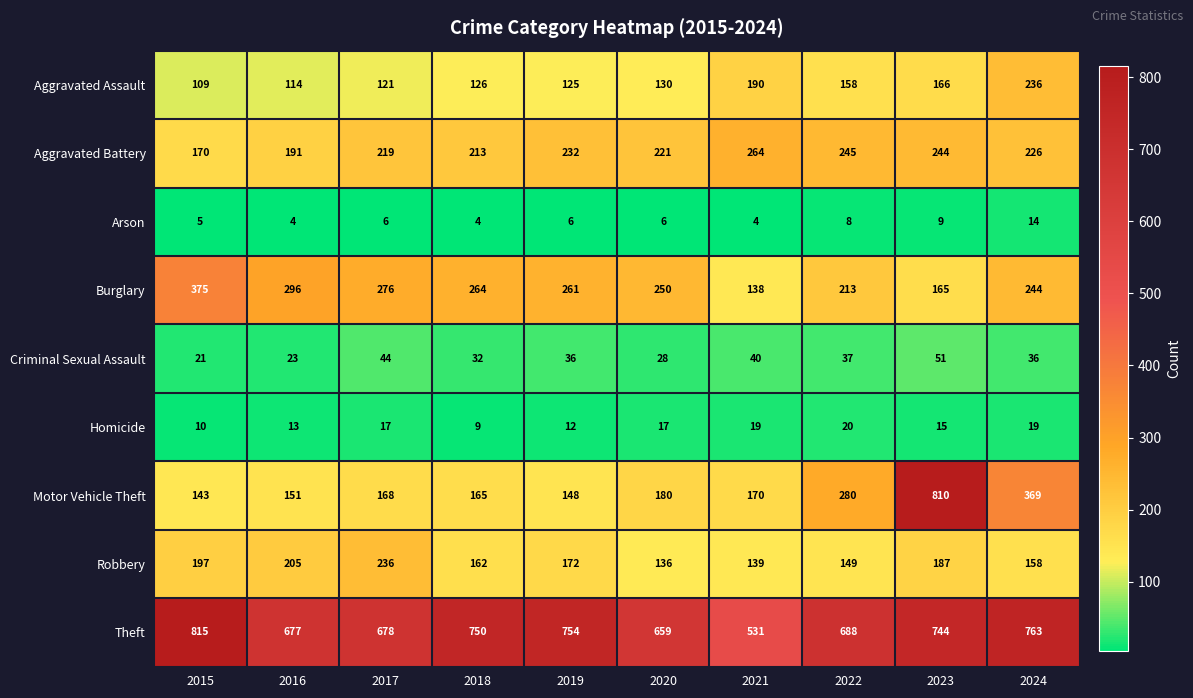

Which category has the highest value in the Burglary series?

2015